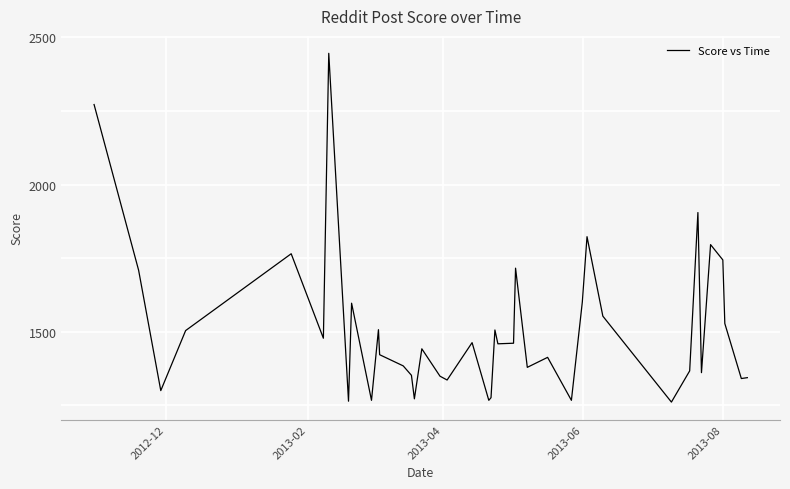

How many lines are shown in the chart?

1